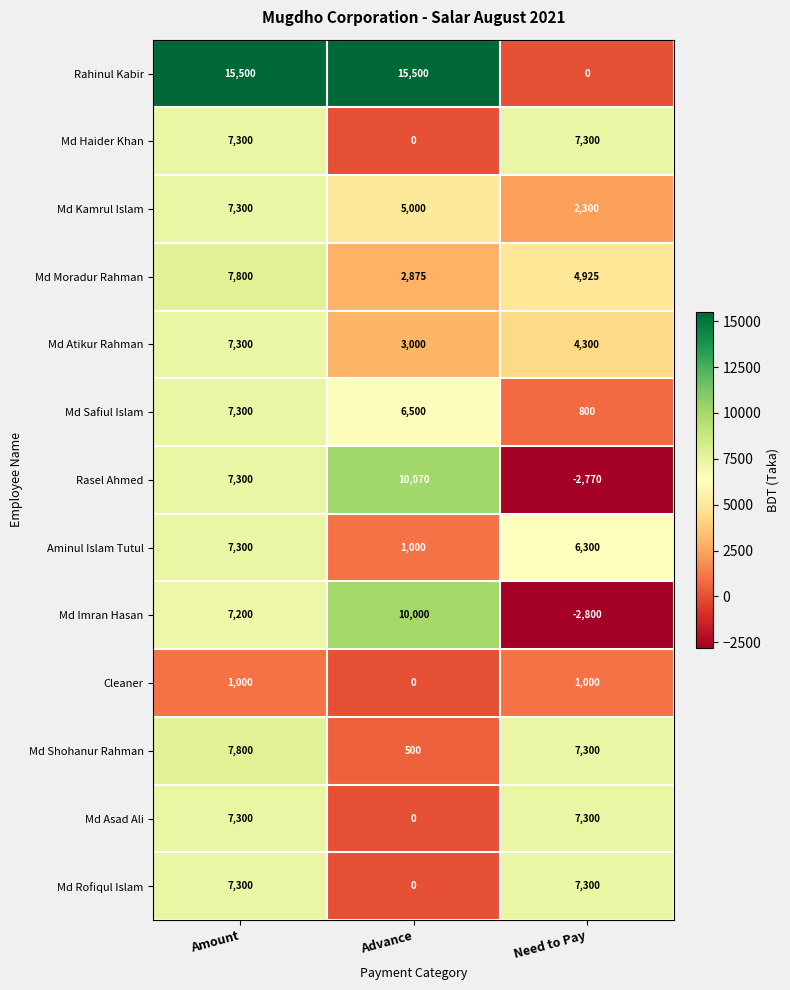

True or false: Md Moradur Rahman has a value of 10504 at Amount.

False